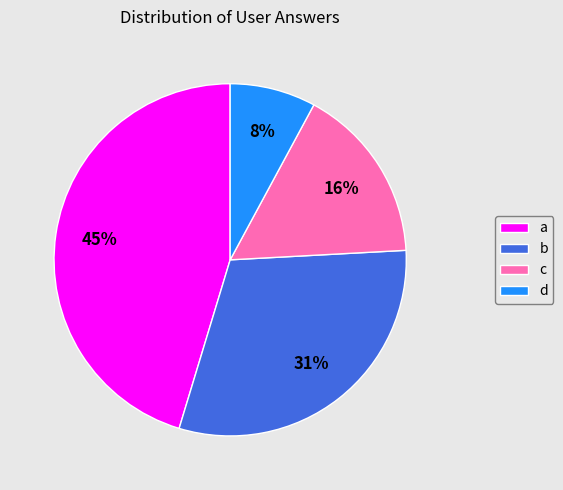

To the nearest percent, what is the average slice percentage?

25%